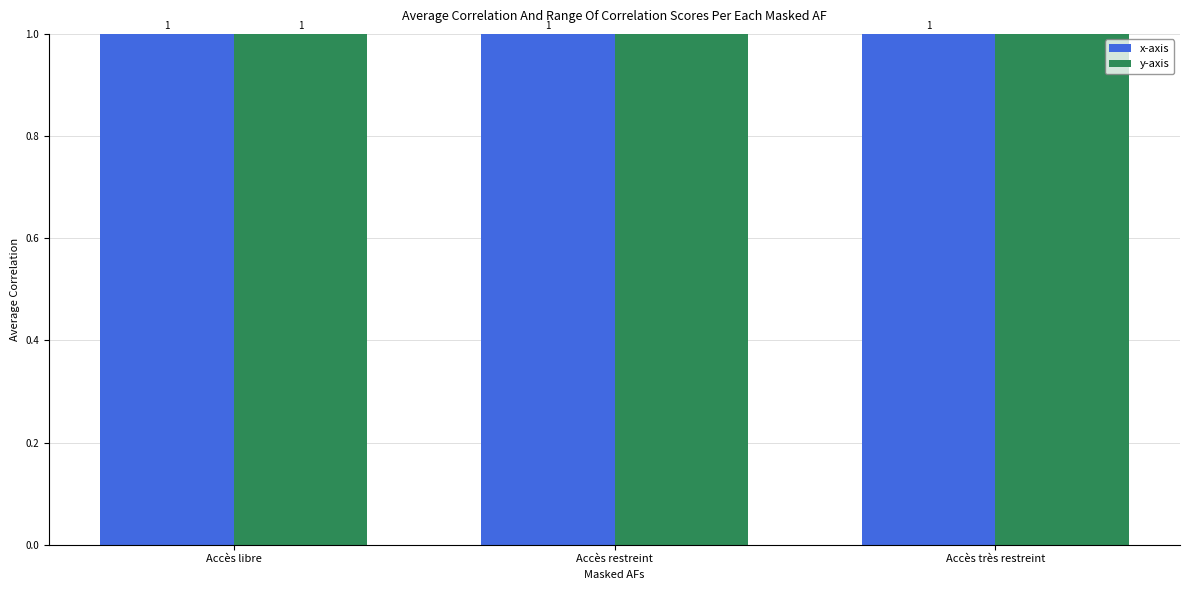

What is the label of the 3rd bar from the left?

Accès très restreint